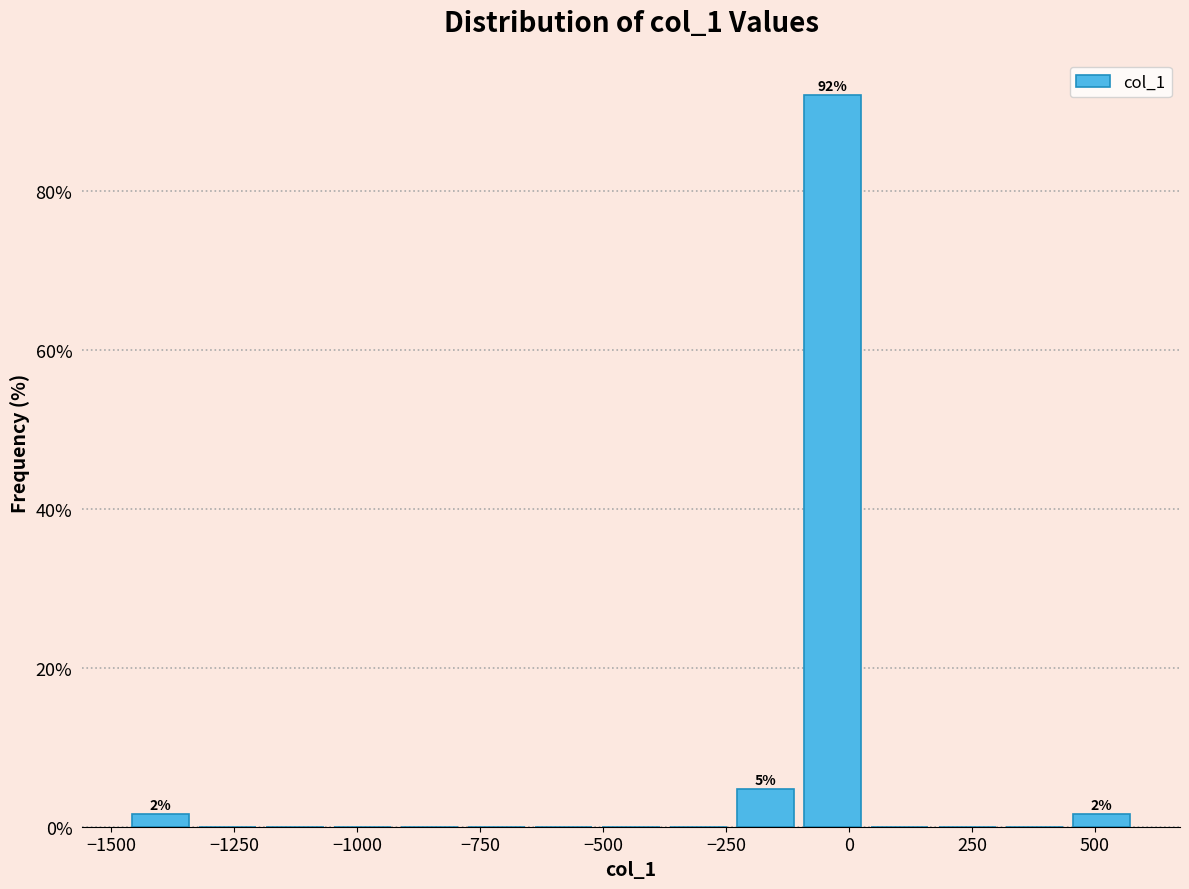

Read against the x-axis, roughly where is the centre of the tallest bar?

-50